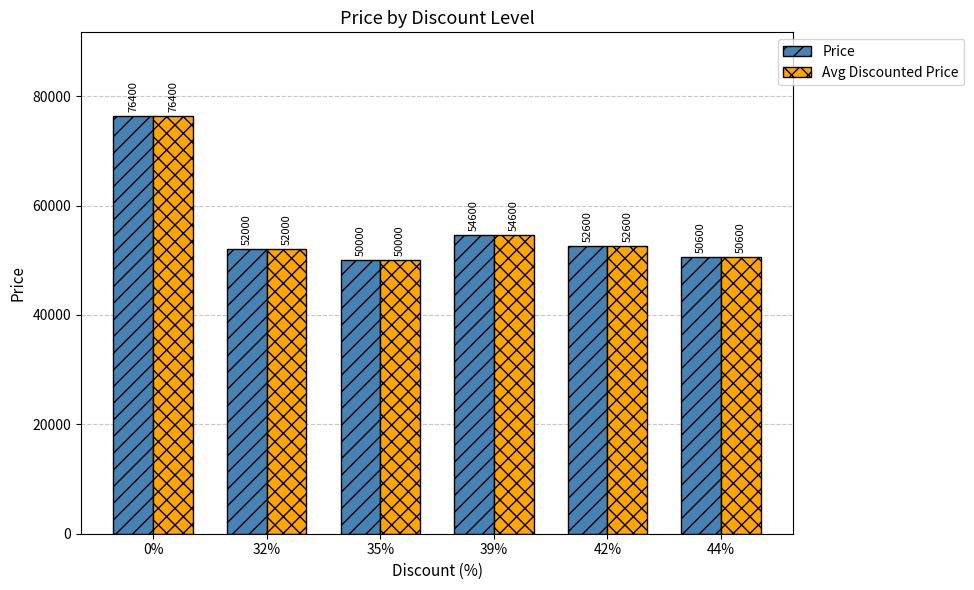

What is the label of the 2nd bar from the right?

42%